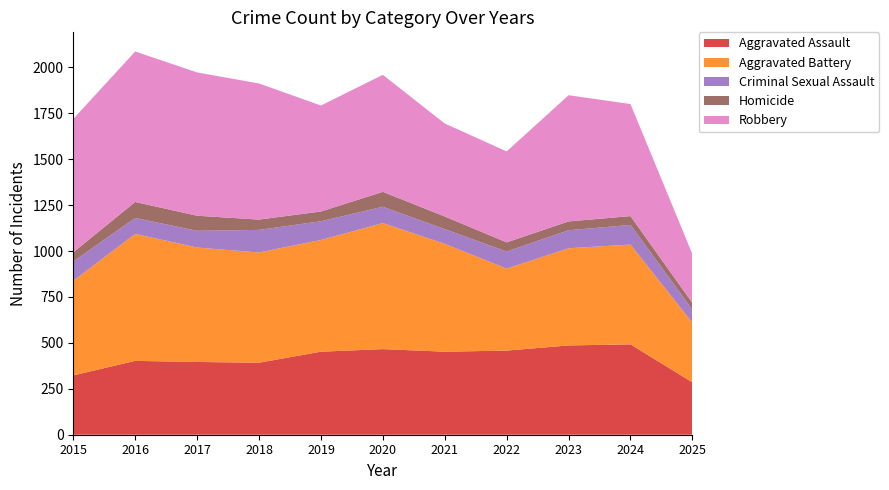

Reading left to right, what are all the values shown in this chart?

Aggravated Assault: 323	402	396	392	452	466	452	458	486	492	285
Aggravated Battery: 515	691	623	600	608	686	587	446	529	543	325
Criminal Sexual Assault: 105	87	91	123	102	89	80	93	98	107	71
Homicide: 50	87	82	56	53	81	69	50	48	48	36
Robbery: 726	819	780	741	577	637	506	495	687	610	266